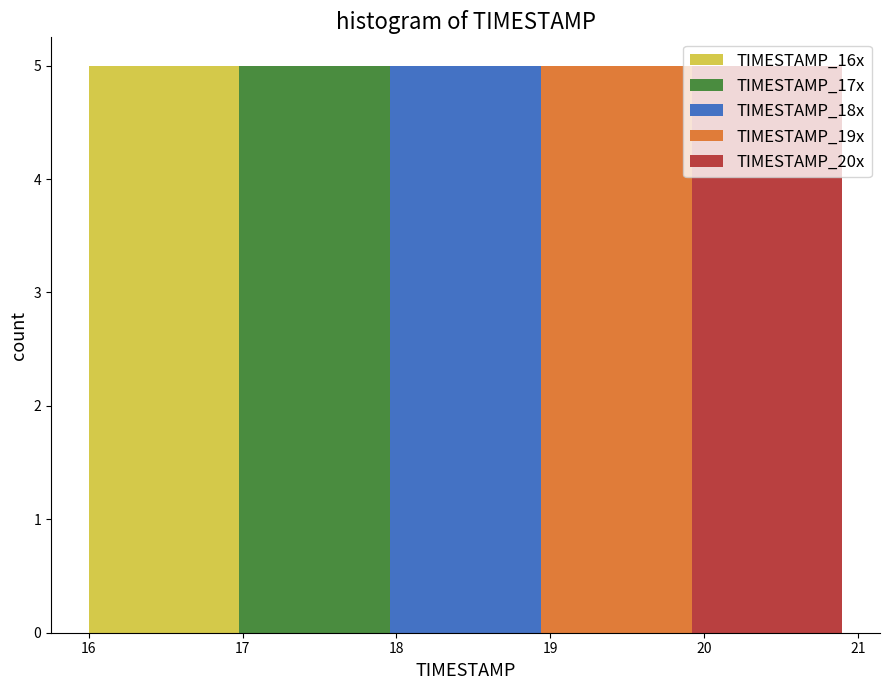

Reading left to right, transcribe this chart: for each stacked bar, give the range it covers on the x-axis and its total height. Neither the bar edges nor the heights are printed on the chart, so give them approximately, as read against the axes.

16.00 to 16.49: 5
16.49 to 16.98: 5
16.98 to 17.47: 5
17.47 to 17.96: 5
17.96 to 18.45: 5
18.45 to 18.94: 5
18.94 to 19.43: 5
19.43 to 19.92: 5
19.92 to 20.41: 5
20.41 to 20.90: 5